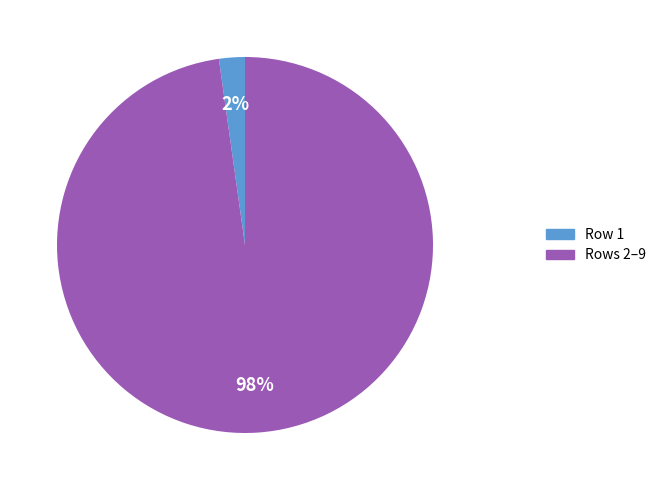

To the nearest percent, what is the difference between the largest and smallest slice percentages?

96%